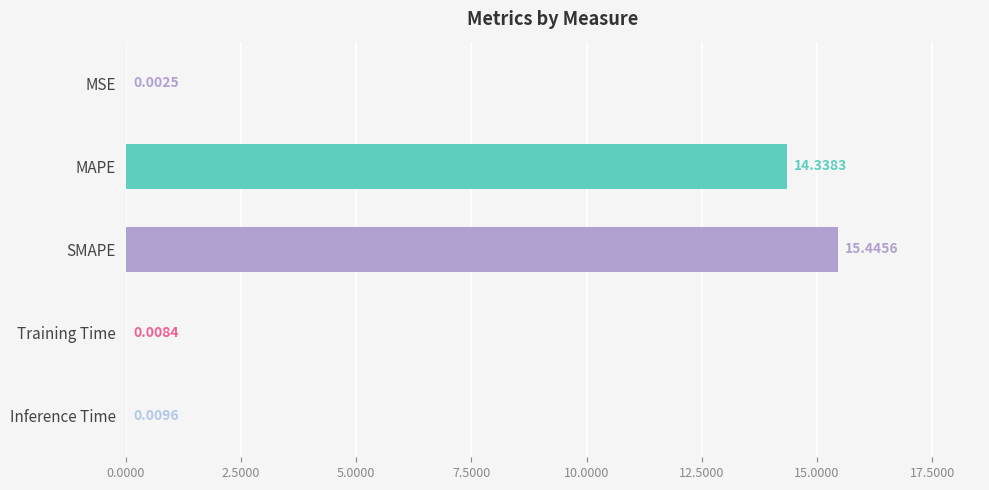

Which category has the highest value across all series?

SMAPE